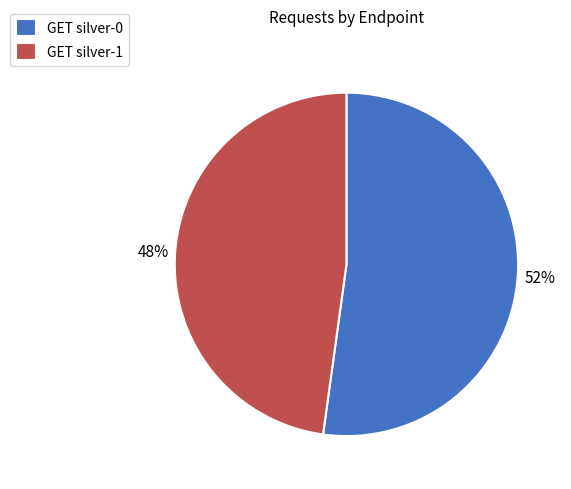

Which category has the biggest portion of the pie?

GET silver-0